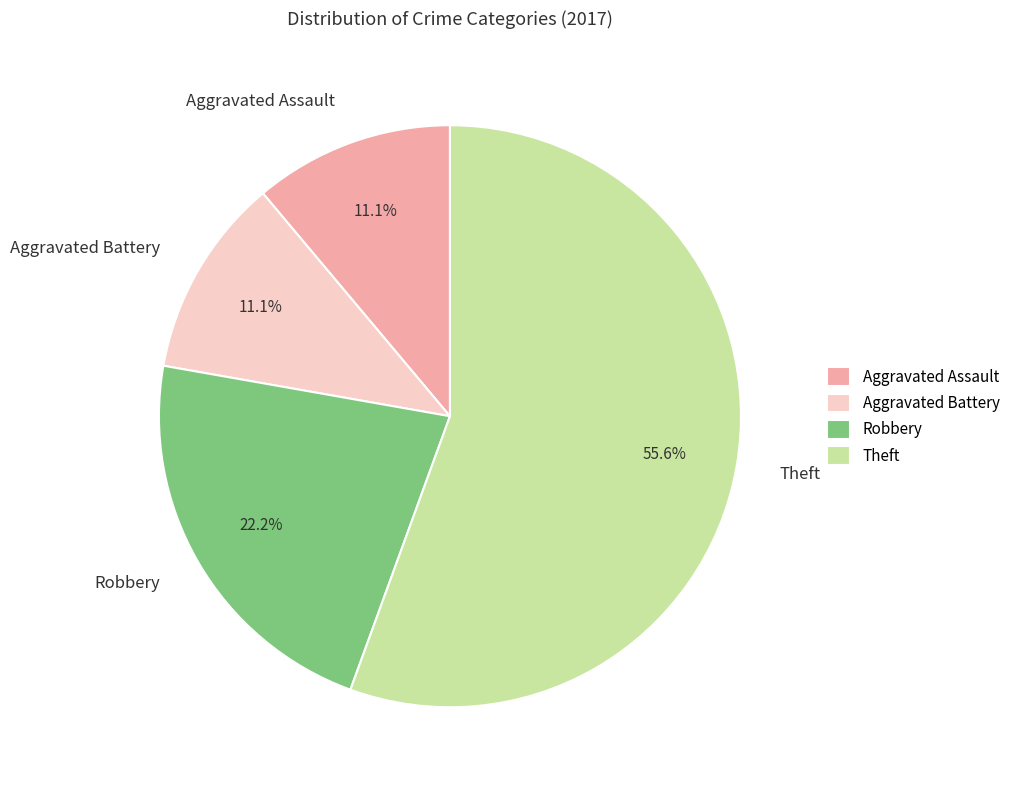

Does Theft represent more than half of the total?

Yes